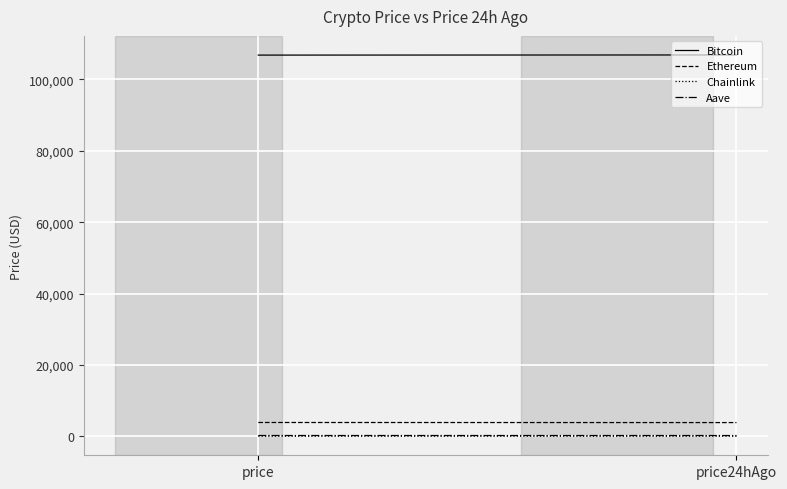

What are all the series names shown in the legend?

Bitcoin, Ethereum, Chainlink, Aave